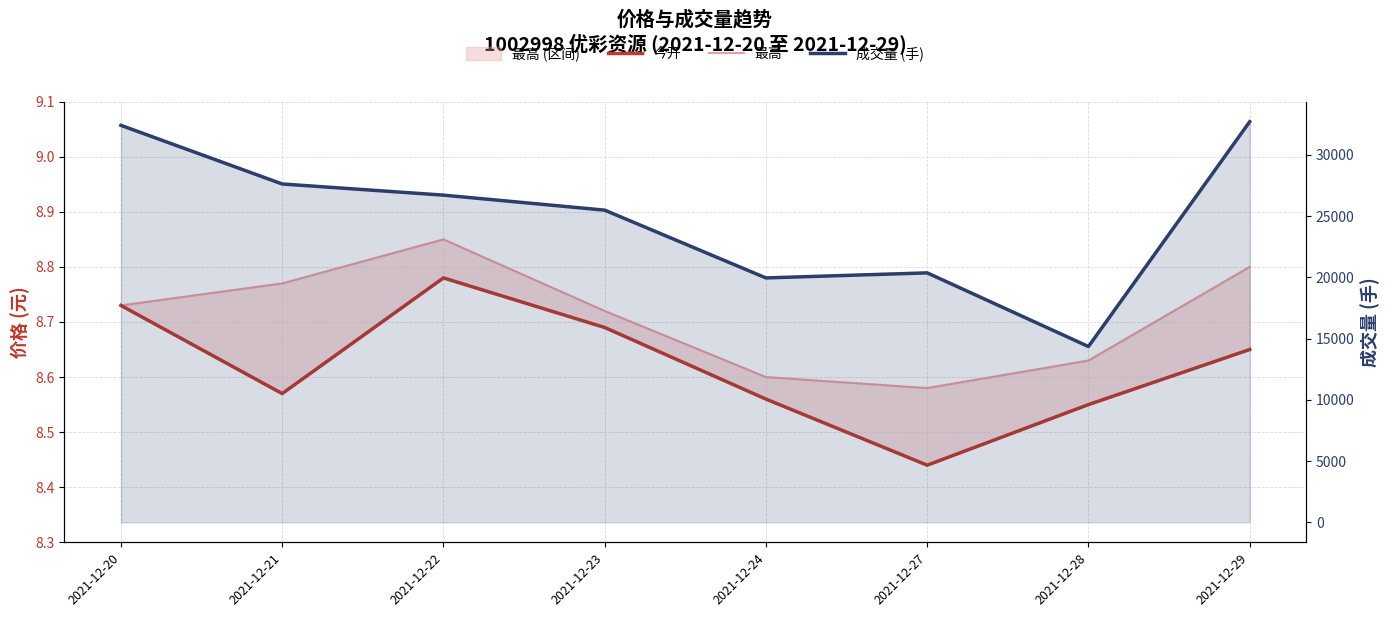

What is the total value across all series at 2021-12-21?

27635.3